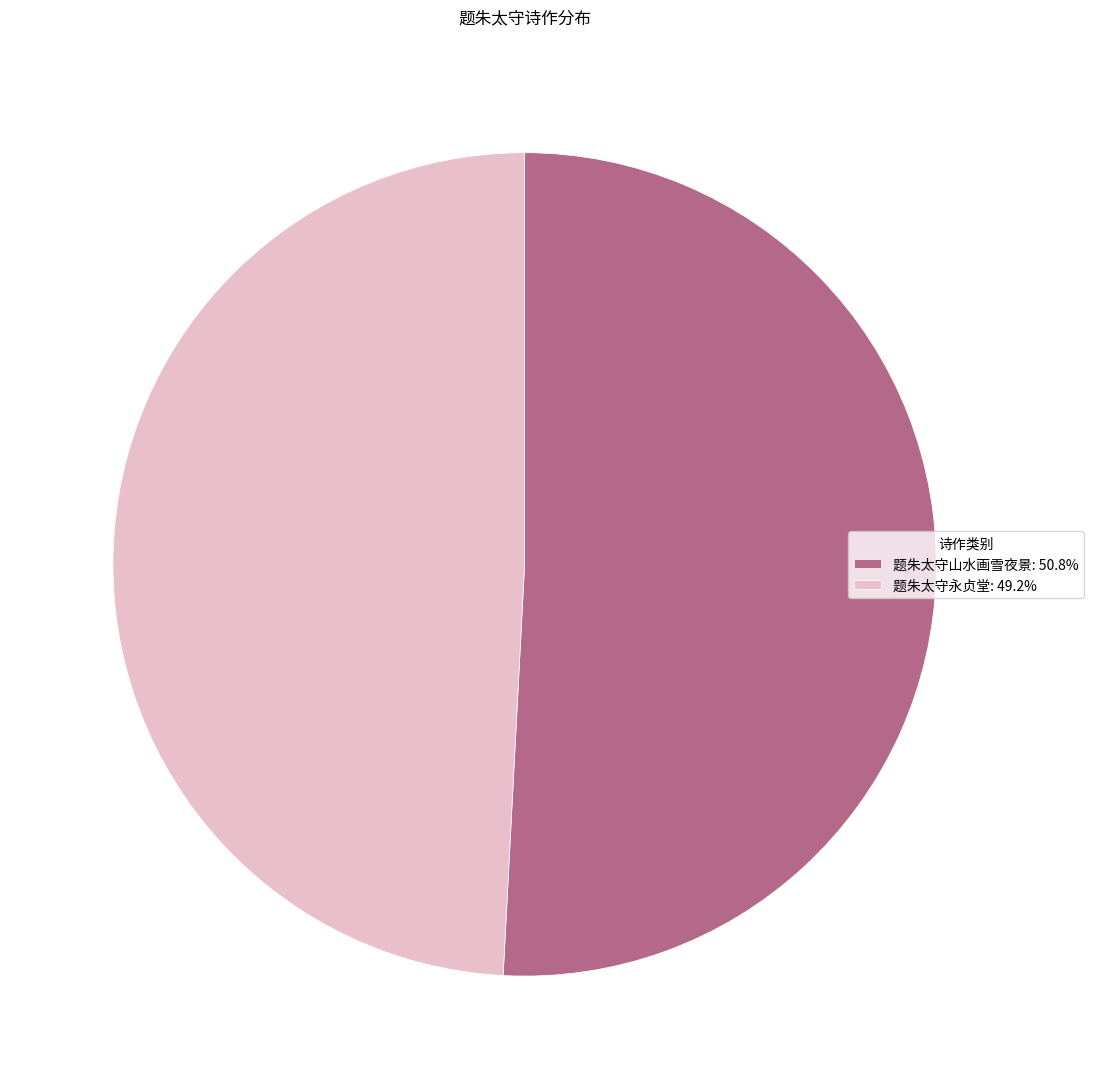

What is the largest slice in the pie chart?

题朱太守山水画雪夜景